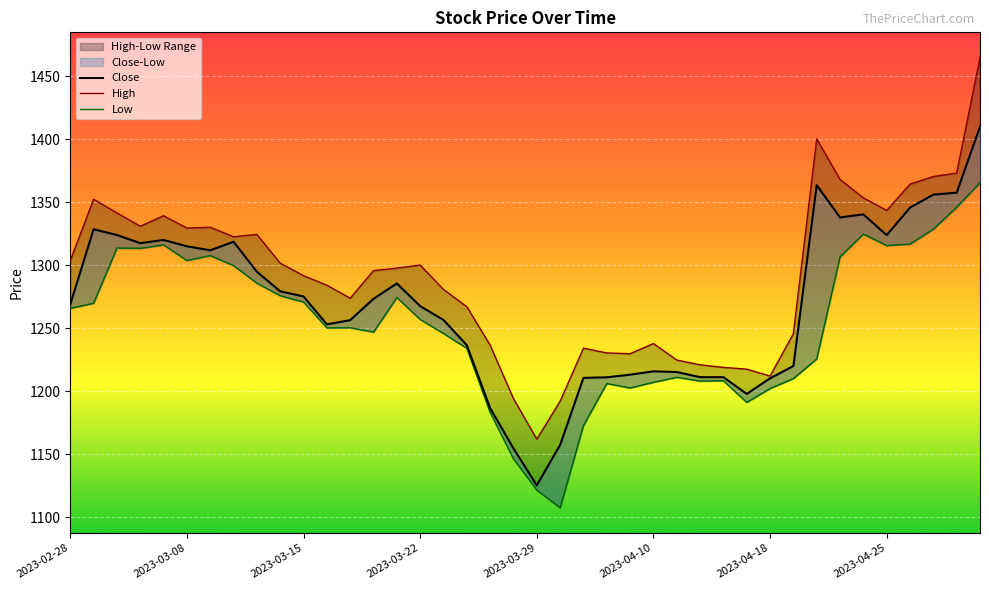

Where is the first local maximum for Low?

2023-03-02